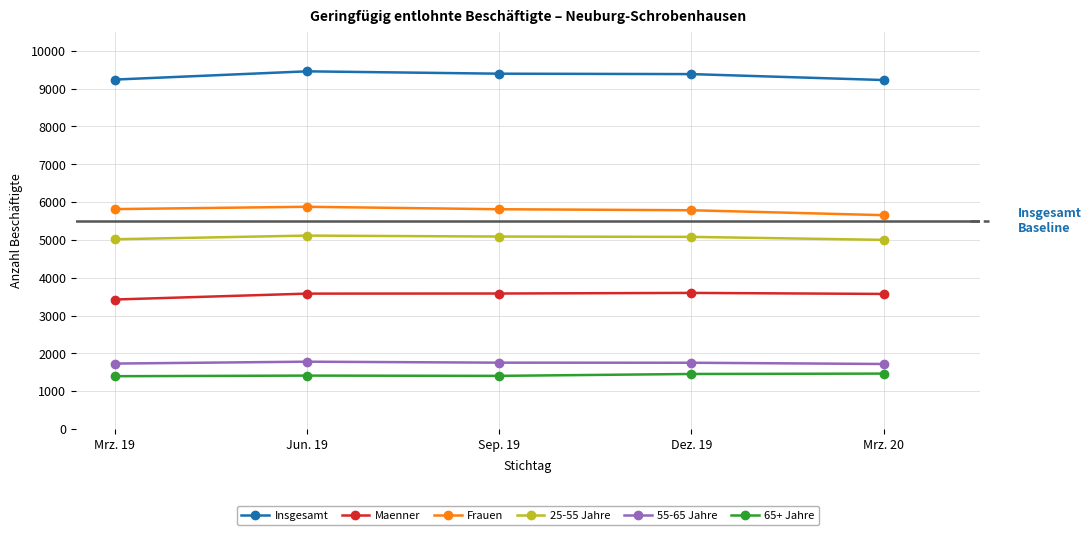

How many values in the Frauen series are below 5811?

2